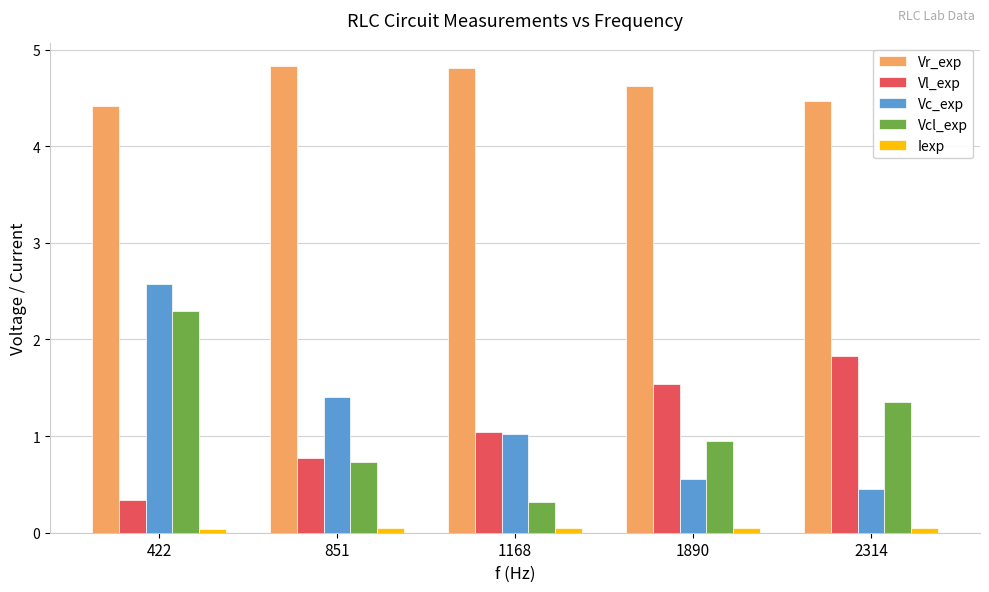

What is the sum of all Vcl_exp values?

5.6